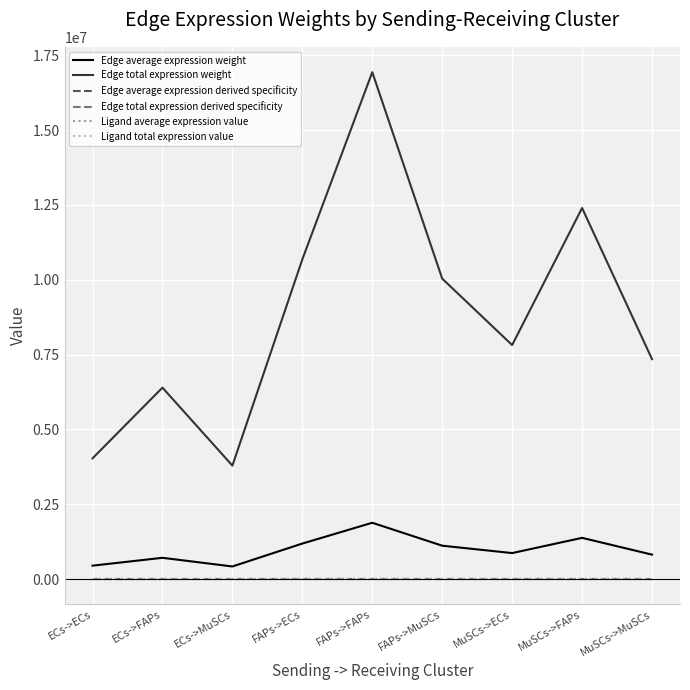

Does the chart have visible grid lines?

Yes